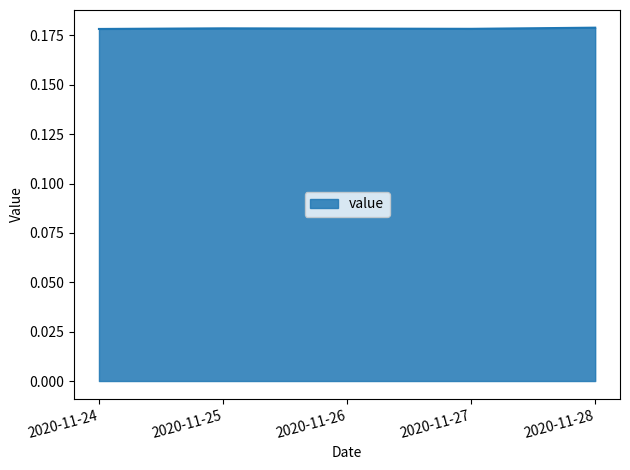

Count the values in the range 0 to 1.

5